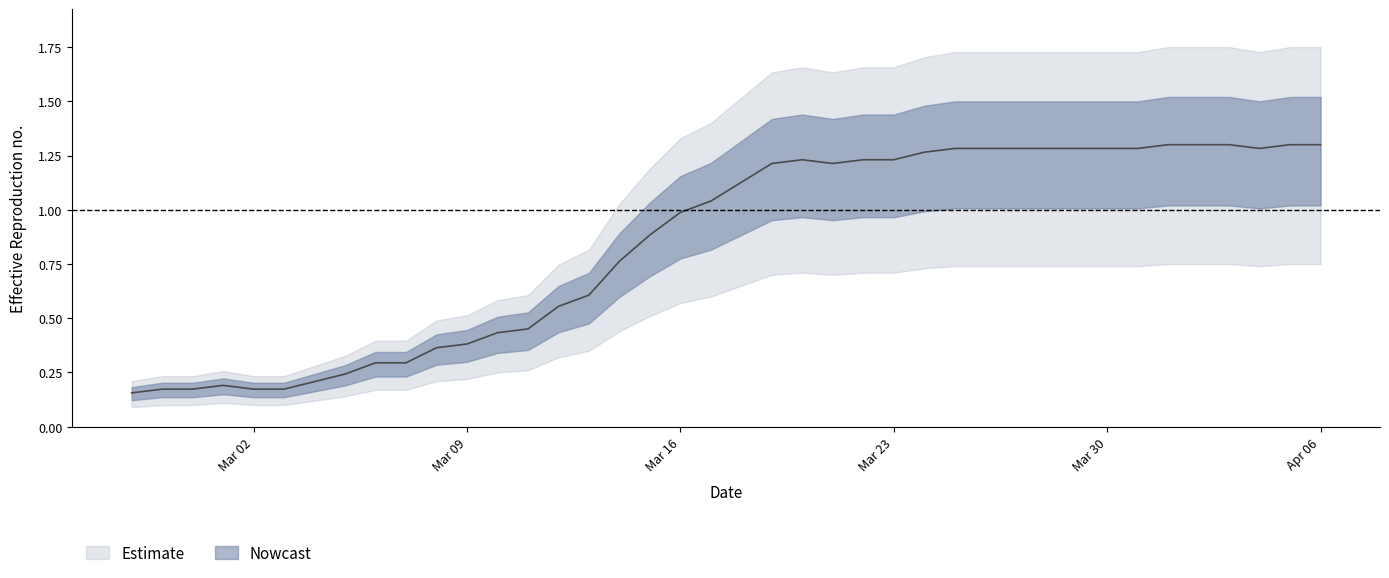

Rank the categories by value from lowest to highest.

2020-02-27, 2020-02-28, 2020-02-29, 2020-03-02, 2020-03-03, 2020-03-01, 2020-03-04, 2020-03-05, 2020-03-06, 2020-03-07, 2020-03-08, 2020-03-09, 2020-03-10, 2020-03-11, 2020-03-12, 2020-03-13, 2020-03-14, 2020-03-15, 2020-03-16, 2020-03-17, 2020-03-18, 2020-03-19, 2020-03-21, 2020-03-20, 2020-03-22, 2020-03-23, 2020-03-24, 2020-03-25, 2020-03-26, 2020-03-27, 2020-03-28, 2020-03-29, 2020-03-30, 2020-03-31, 2020-04-04, 2020-04-01, 2020-04-02, 2020-04-03, 2020-04-05, 2020-04-06